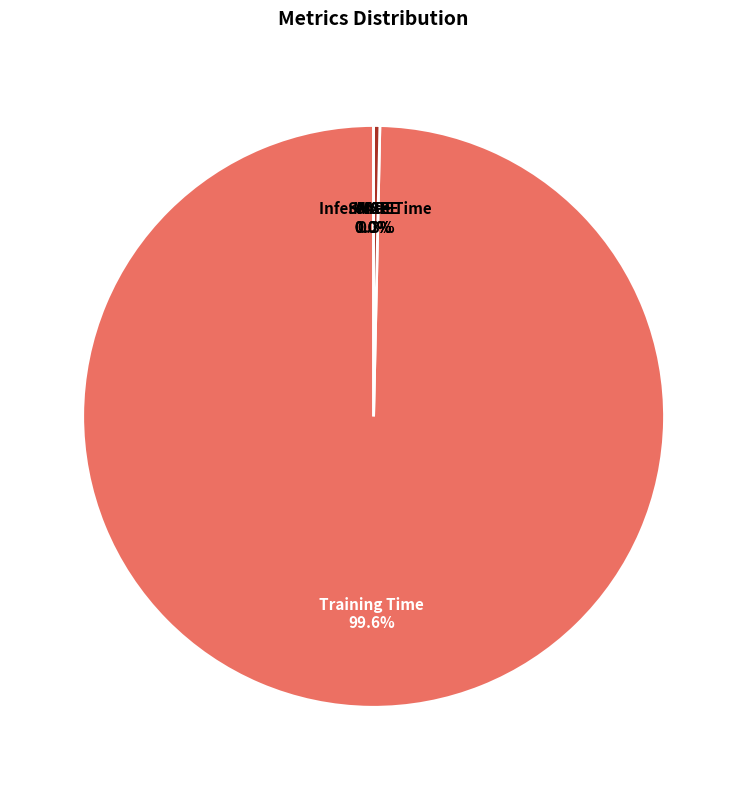

Do Training Time and Inference Time together represent more than half of the pie?

Yes